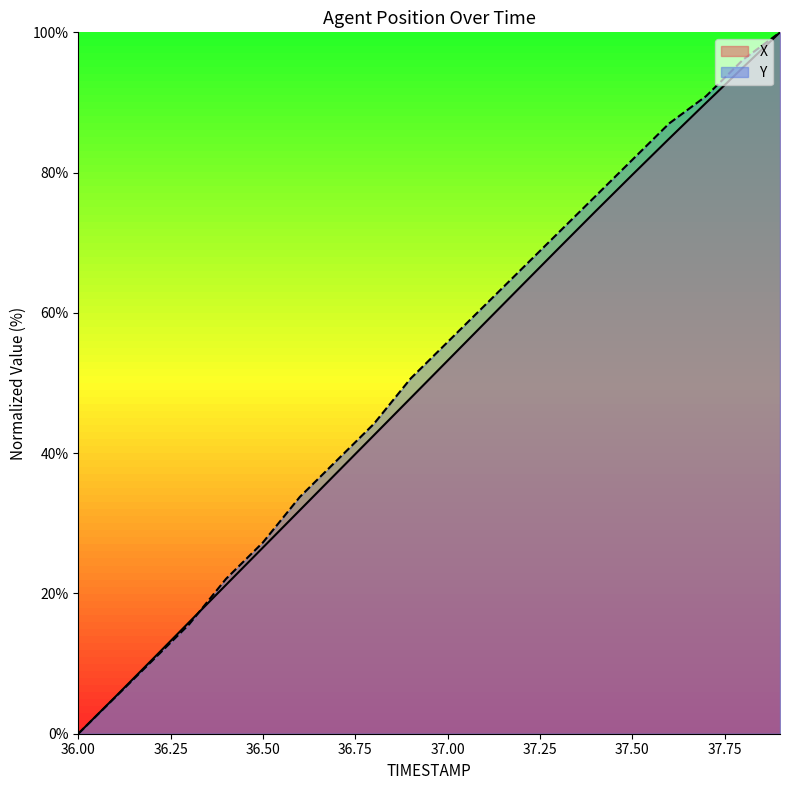

Which category has the lowest value in the X series?

36.00